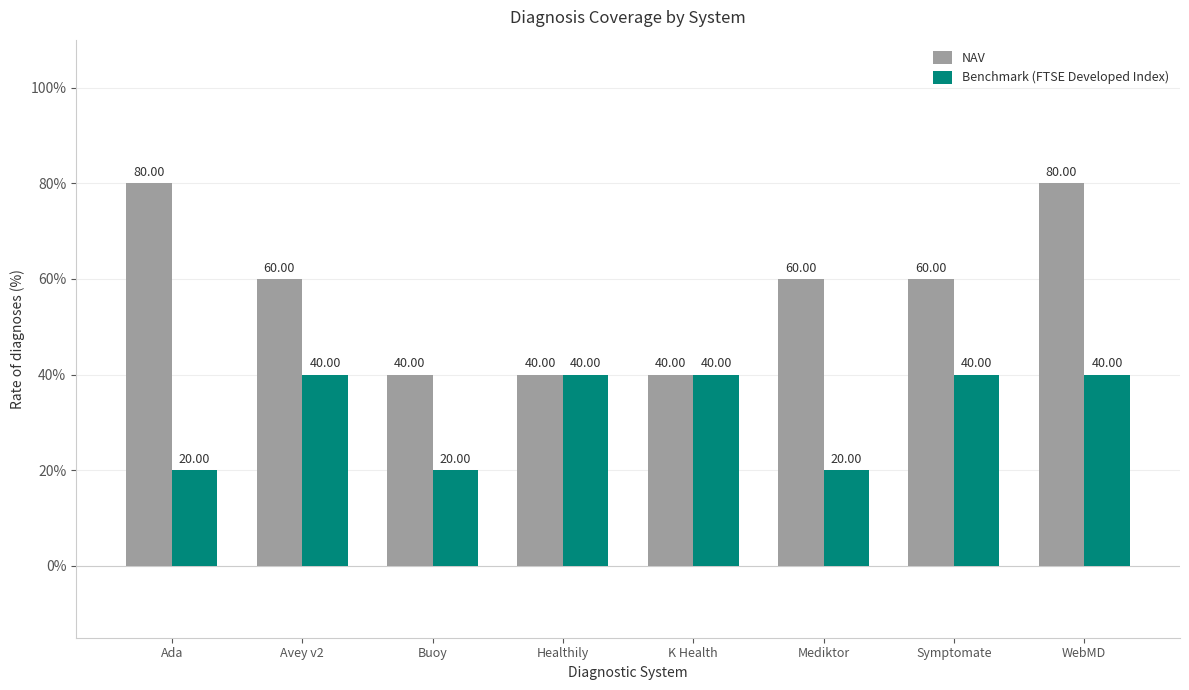

What is the label of the 4th bar from the right?

K Health